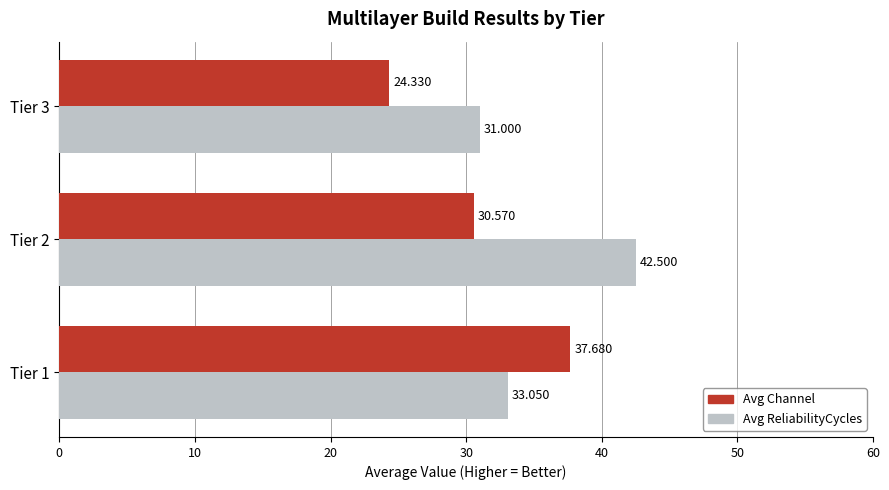

How many values in the Avg ReliabilityCycles series are below 33?

1